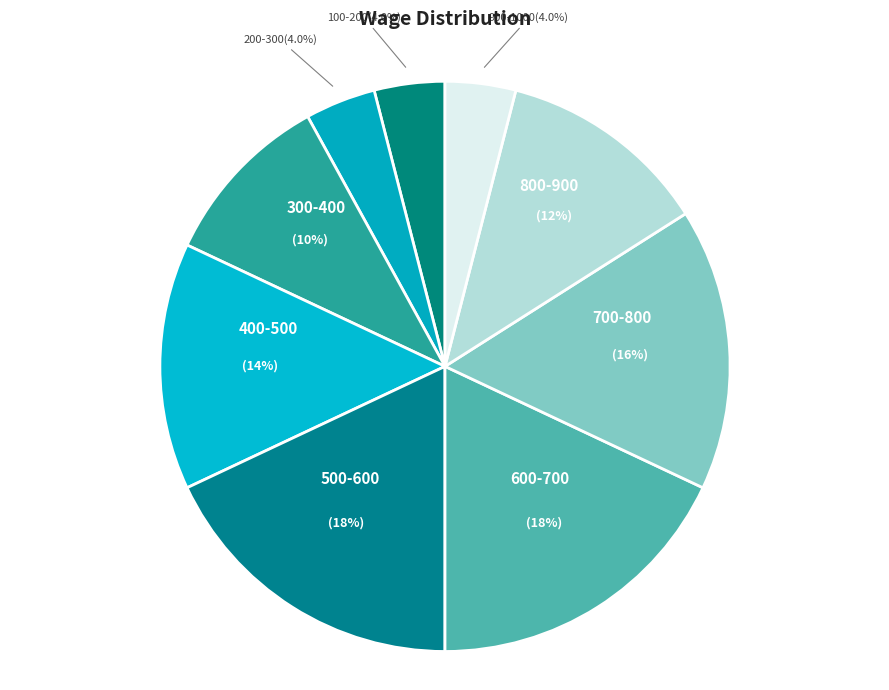

Count the number of slices in the pie.

9